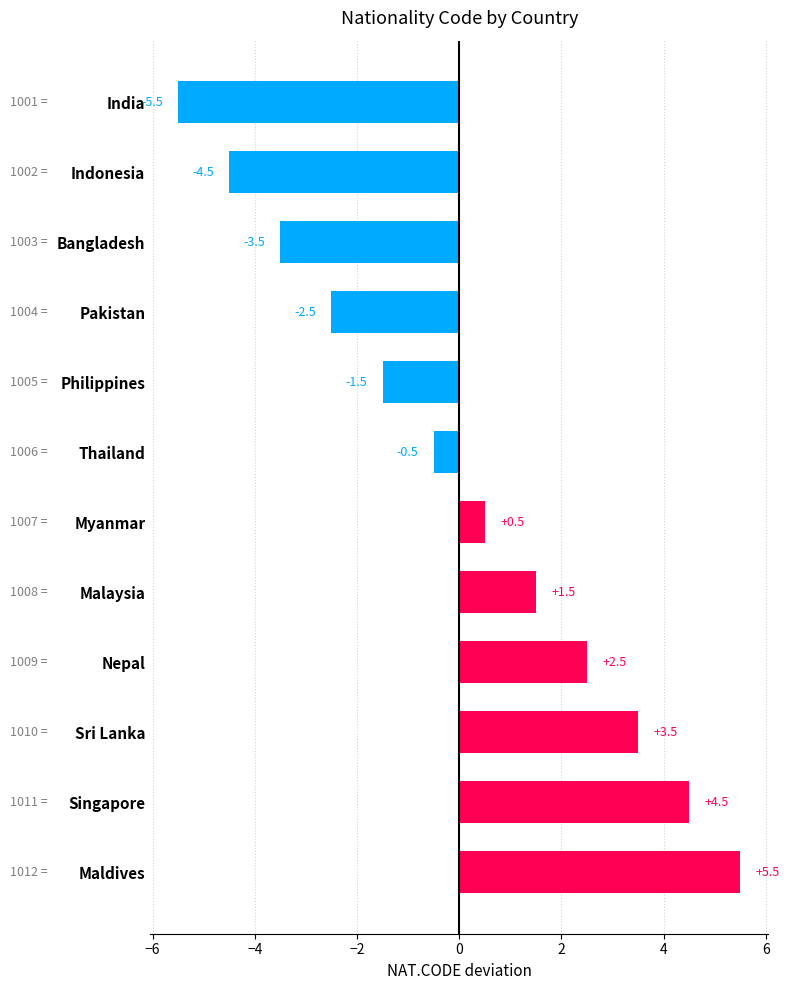

What is the change in value from Philippines to Sri Lanka?

+5.0